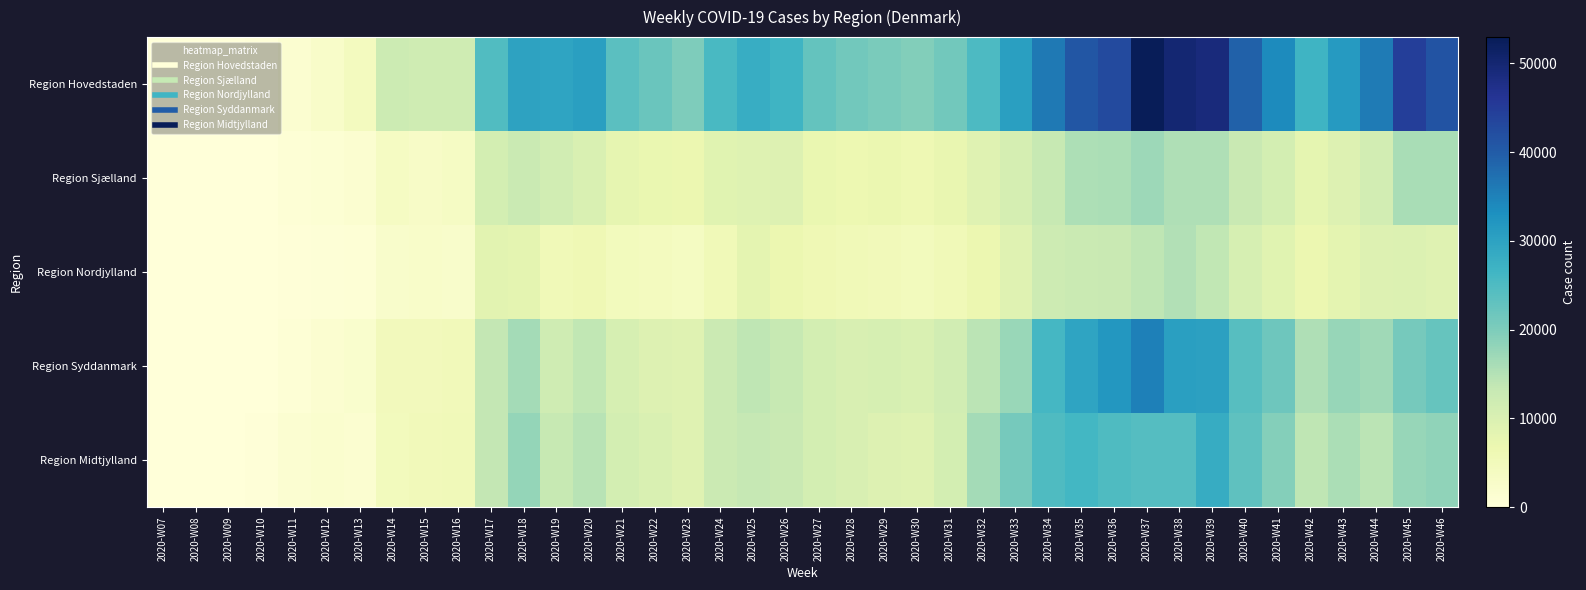

Count the number of data series in this chart.

5